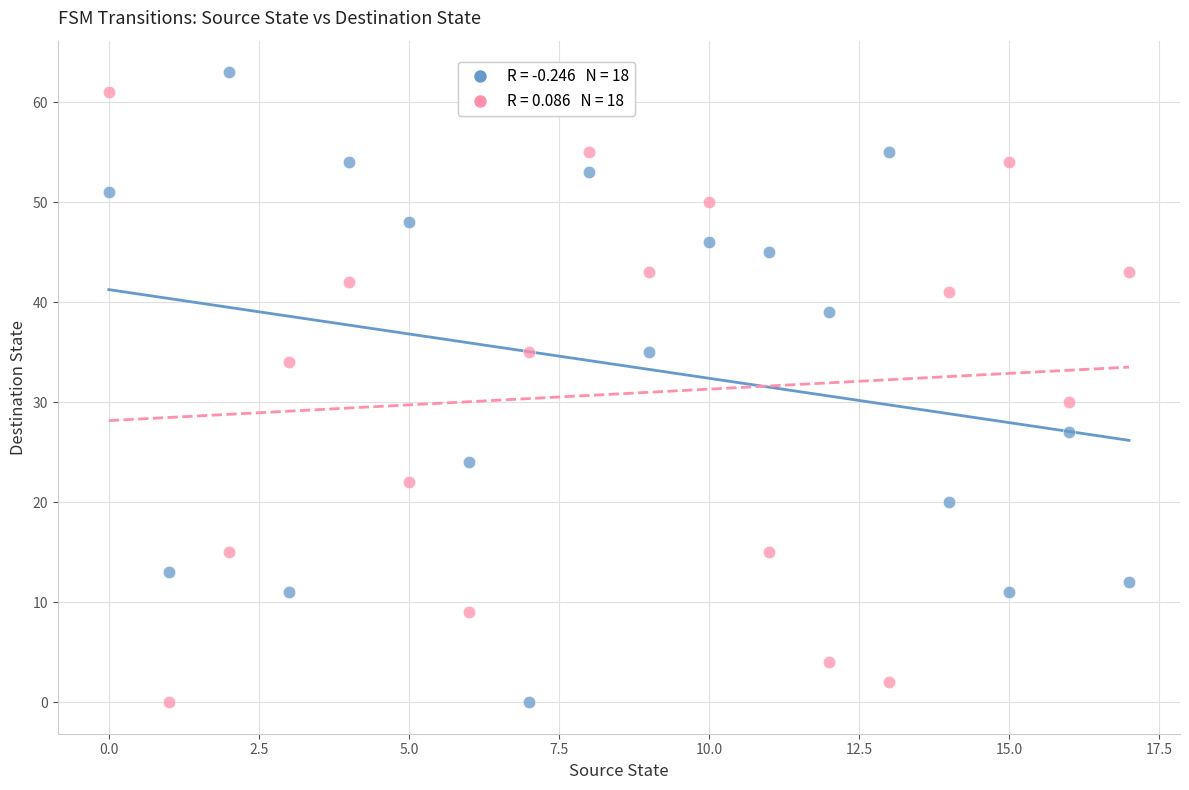

Across all data points, what is the range of Y values (max minus min)?

63